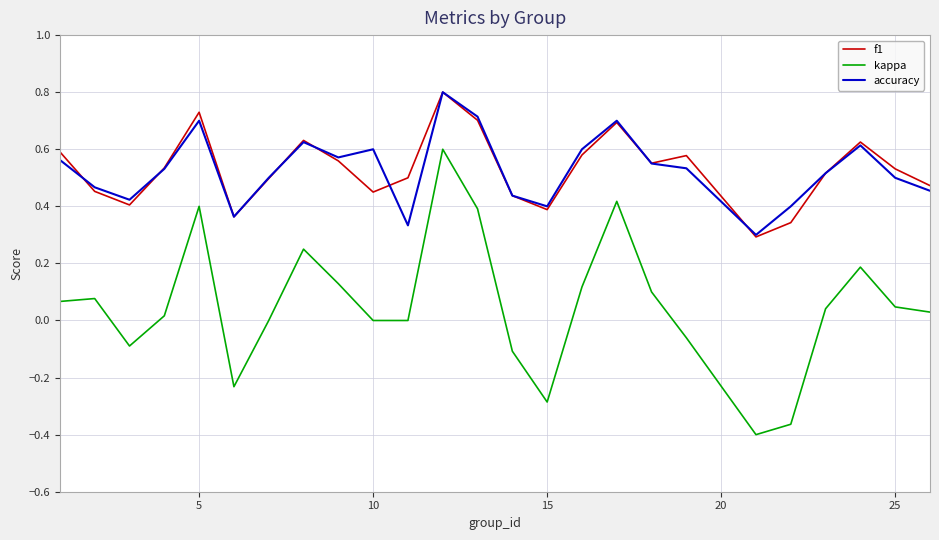

True or false: f1 and kappa intersect in this chart.

False